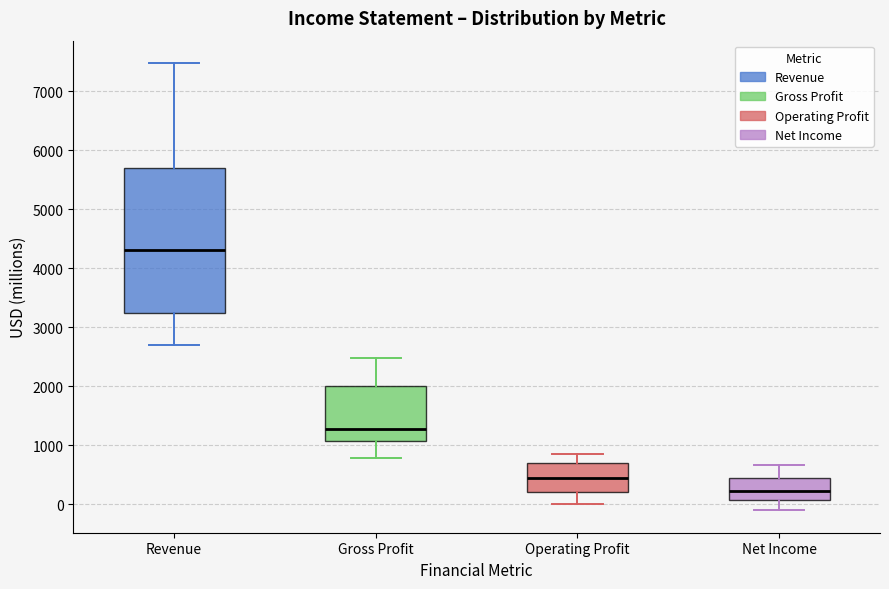

Which box has the highest median line?

Revenue